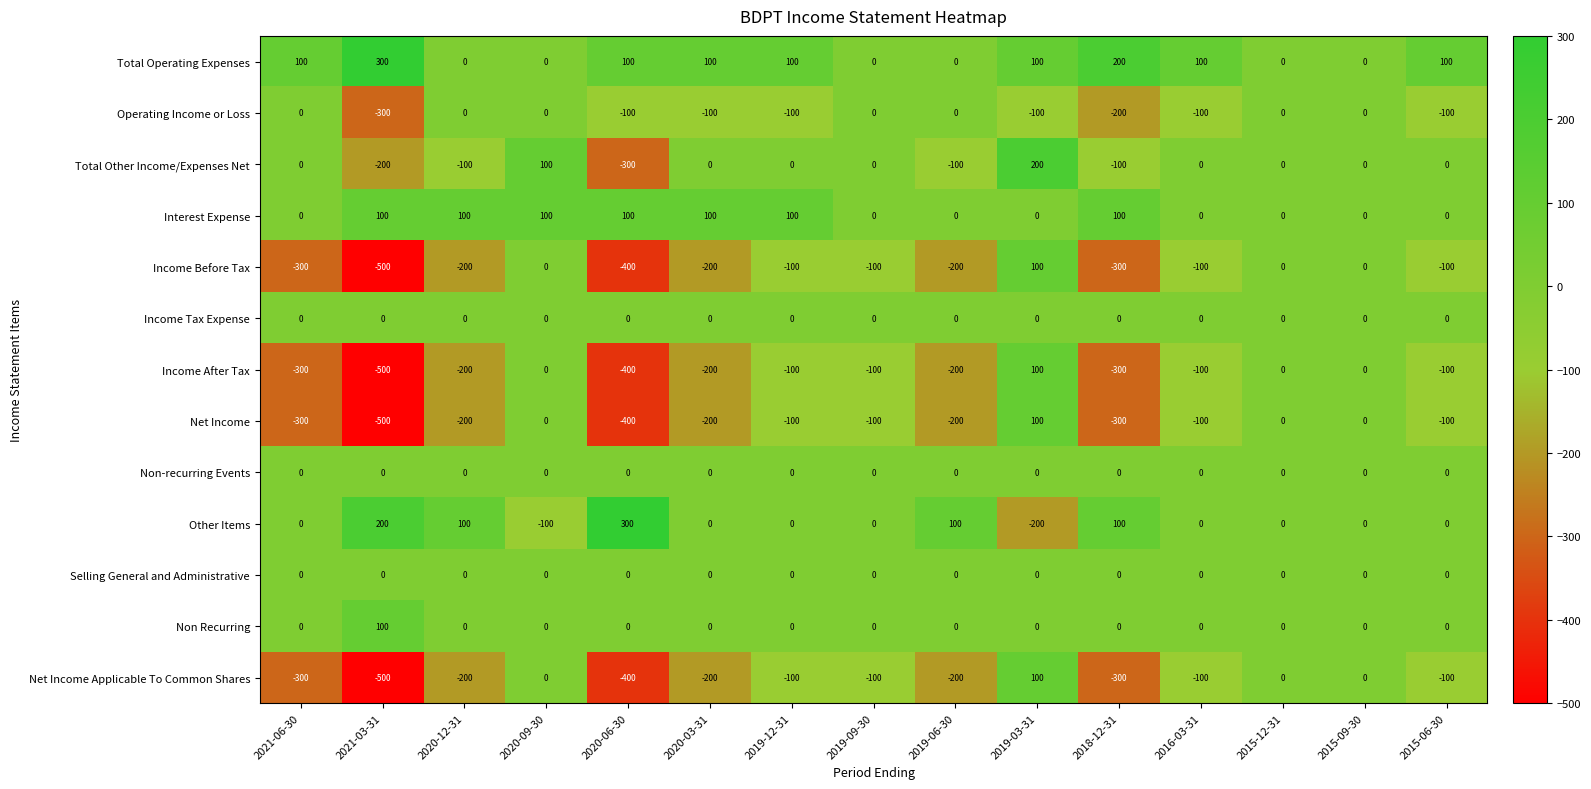

What is the spread (max minus min) of values at 2018-12-31?

500